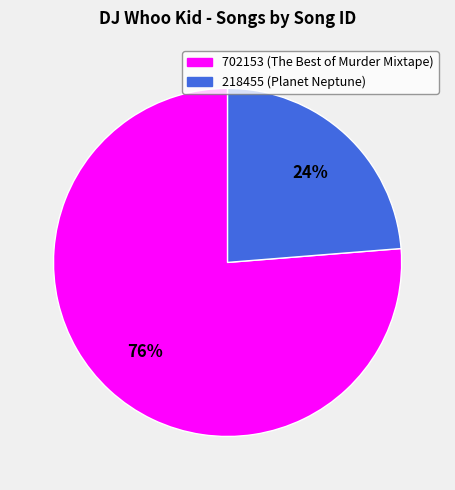

To the nearest percent, what is the average slice percentage?

50%